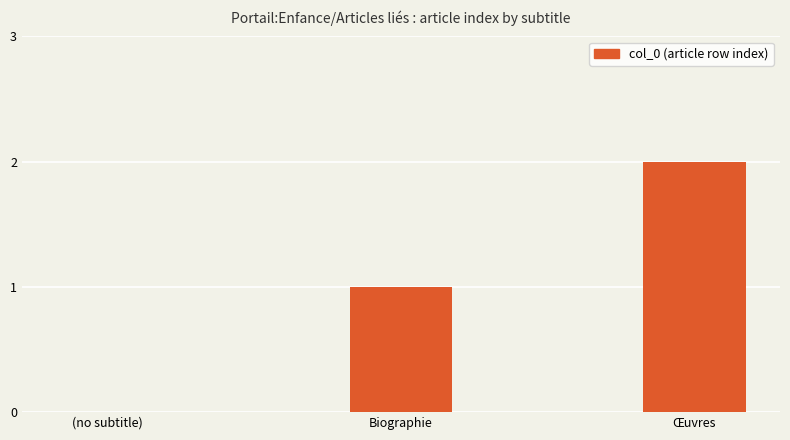

Reading right to left, list all the values displayed in this chart.

2	1	0